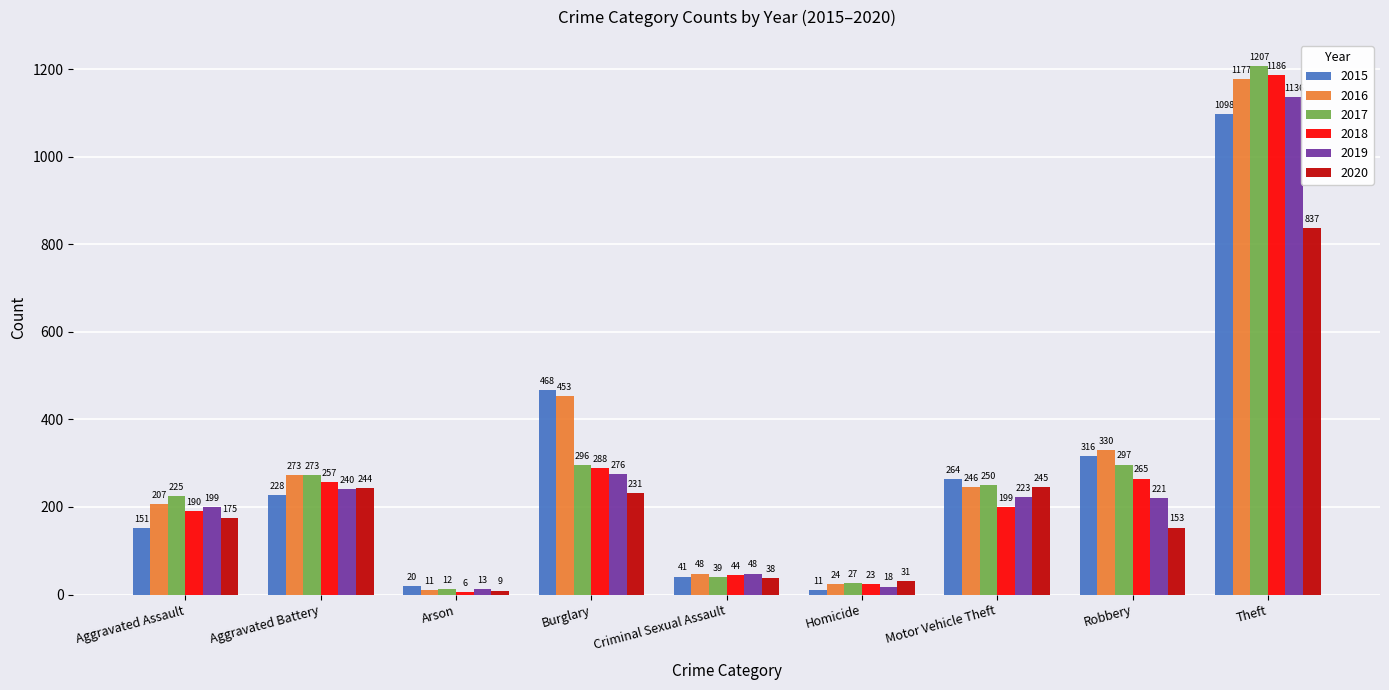

What is the approximate value of 2017 at Burglary, to the nearest 10?

300